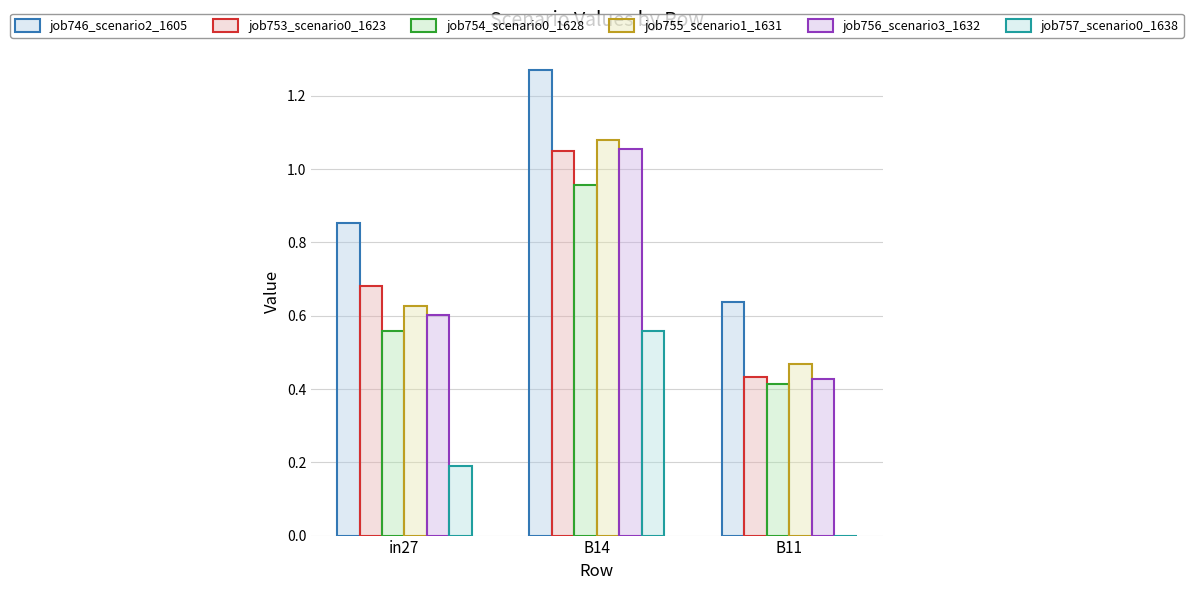

What is the lowest value of the job755_scenario1_1631 series?

0.5